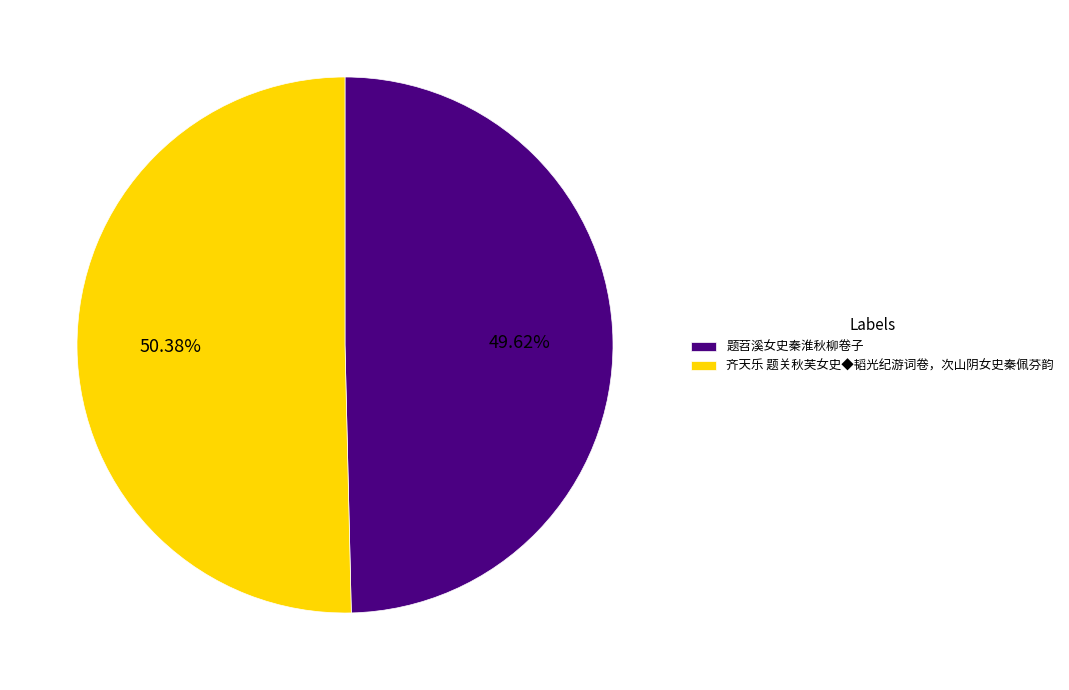

Which category has the biggest portion of the pie?

齐天乐 题关秋芙女史◆韬光纪游词卷，次山阴女史秦佩芬韵